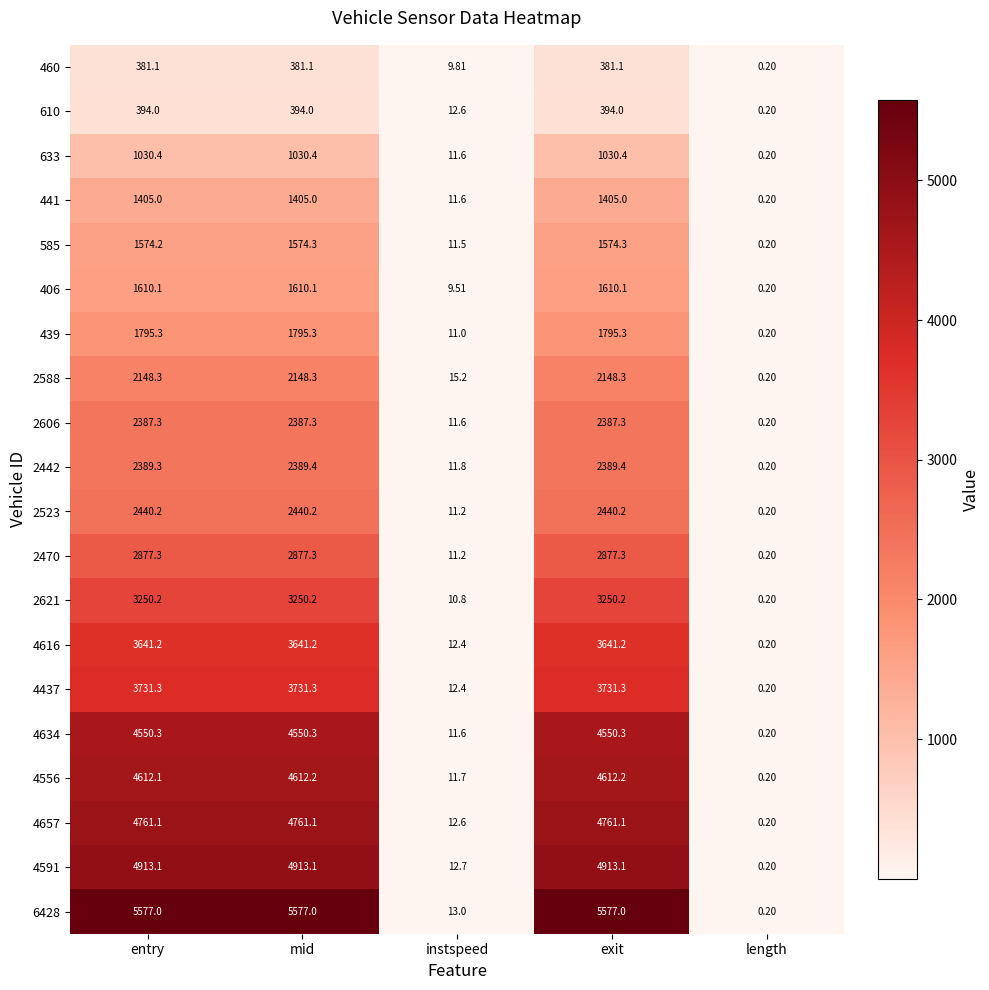

Where is 4657 nearest to the value 2380?

instspeed